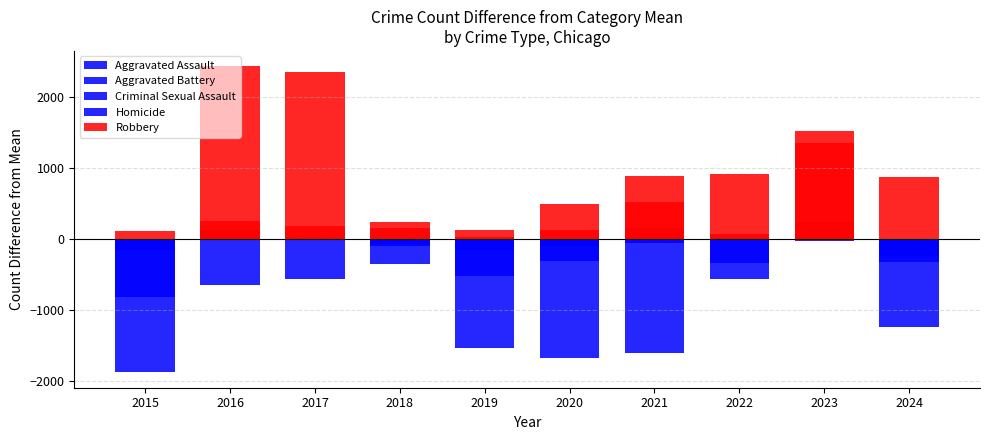

Rank the series at 2021 from highest to lowest value.

Aggravated Assault, Aggravated Battery, Homicide, Criminal Sexual Assault, Robbery